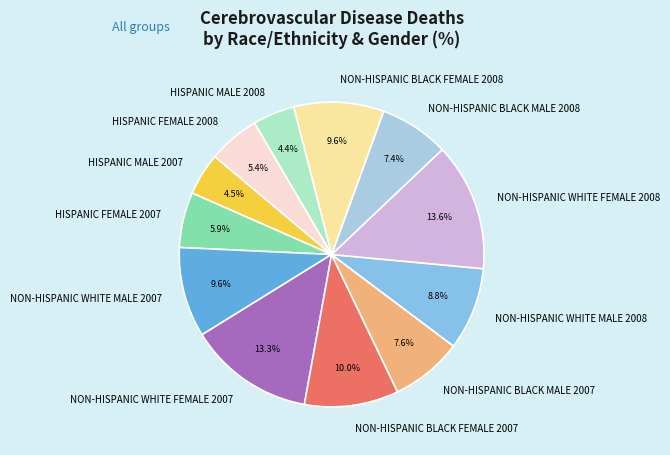

How much of the chart is everything except NON-HISPANIC BLACK MALE 2008?

92.6%